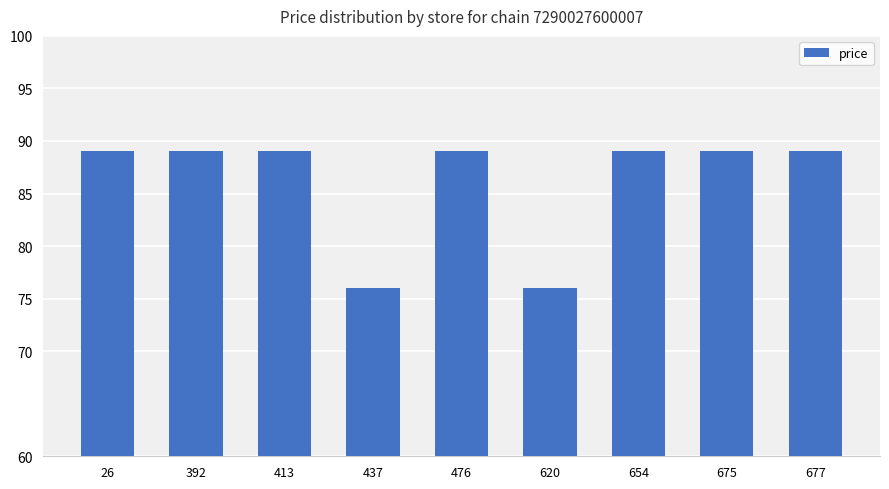

What is the greatest value displayed?

89